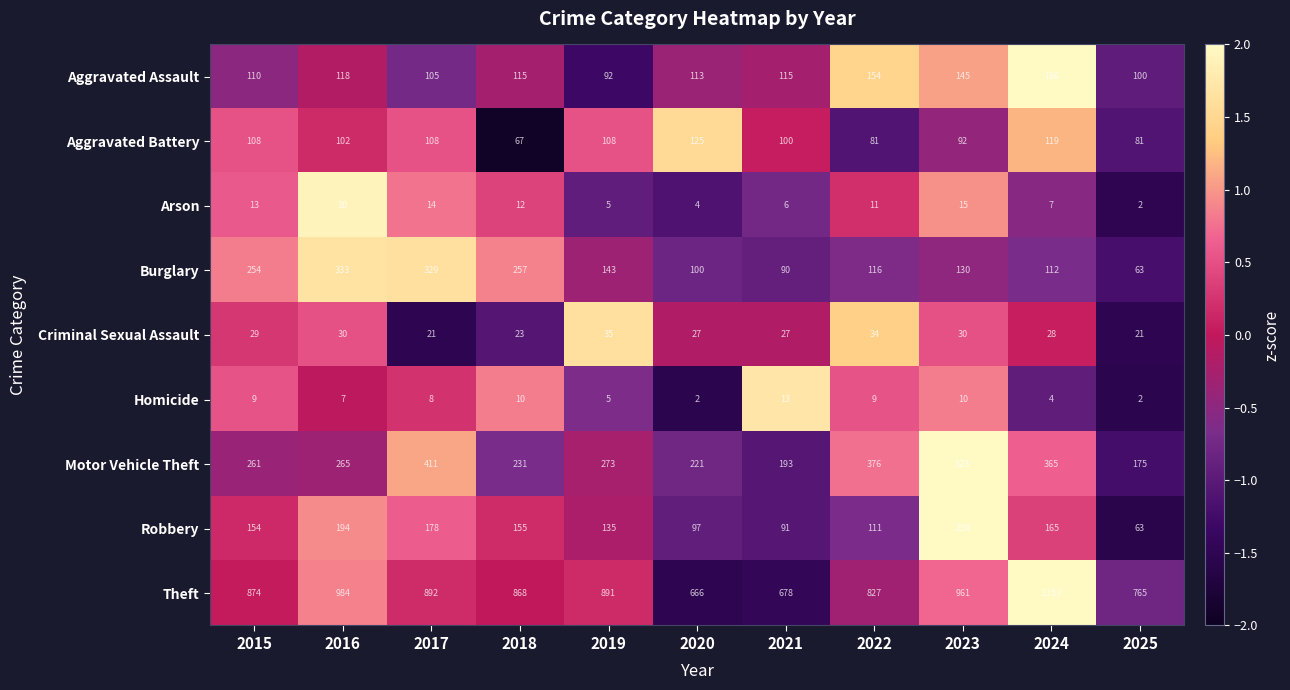

What is the sum of all Arson values?

109